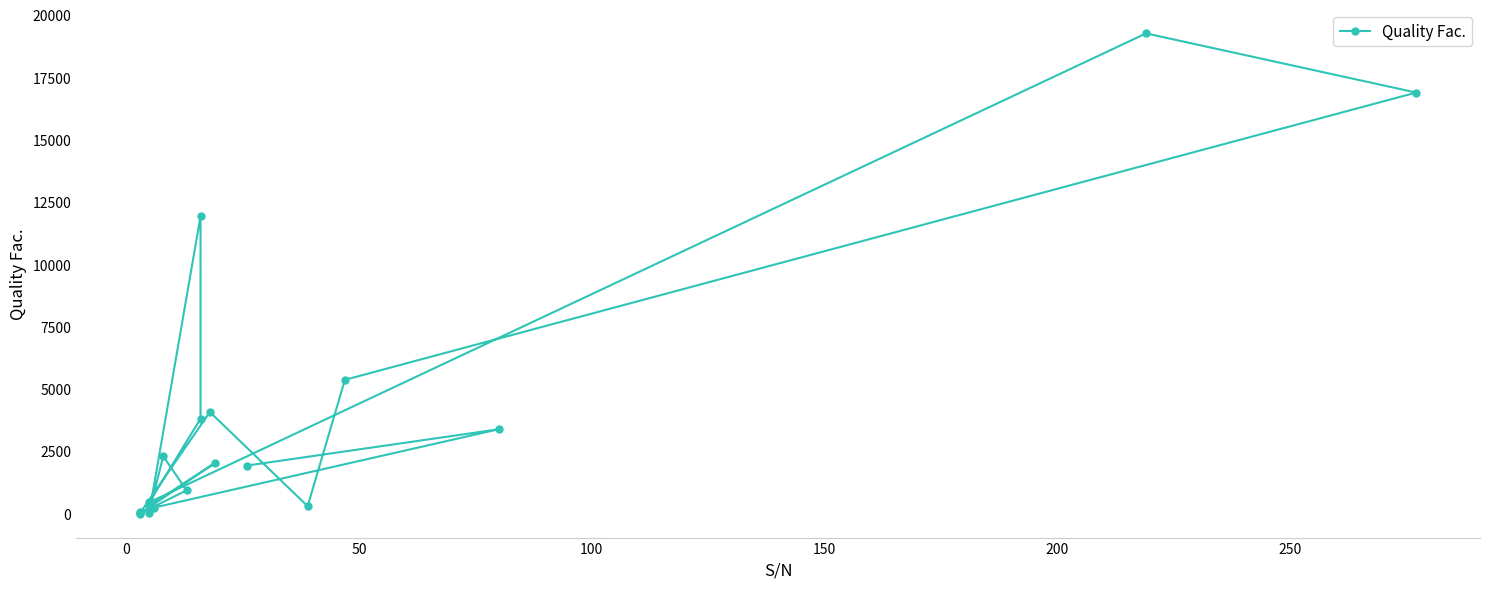

Is it true that the value at 10 is 666.4?

False